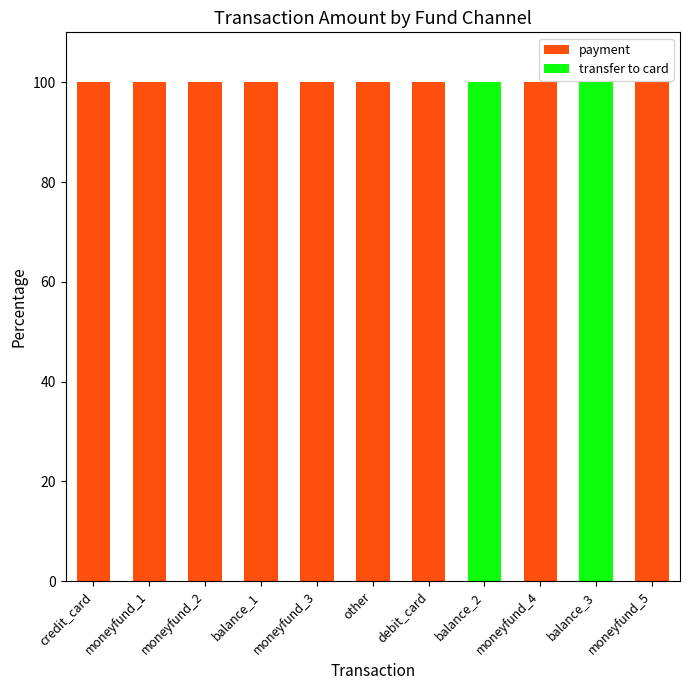

What is the maximum value for payment?

100